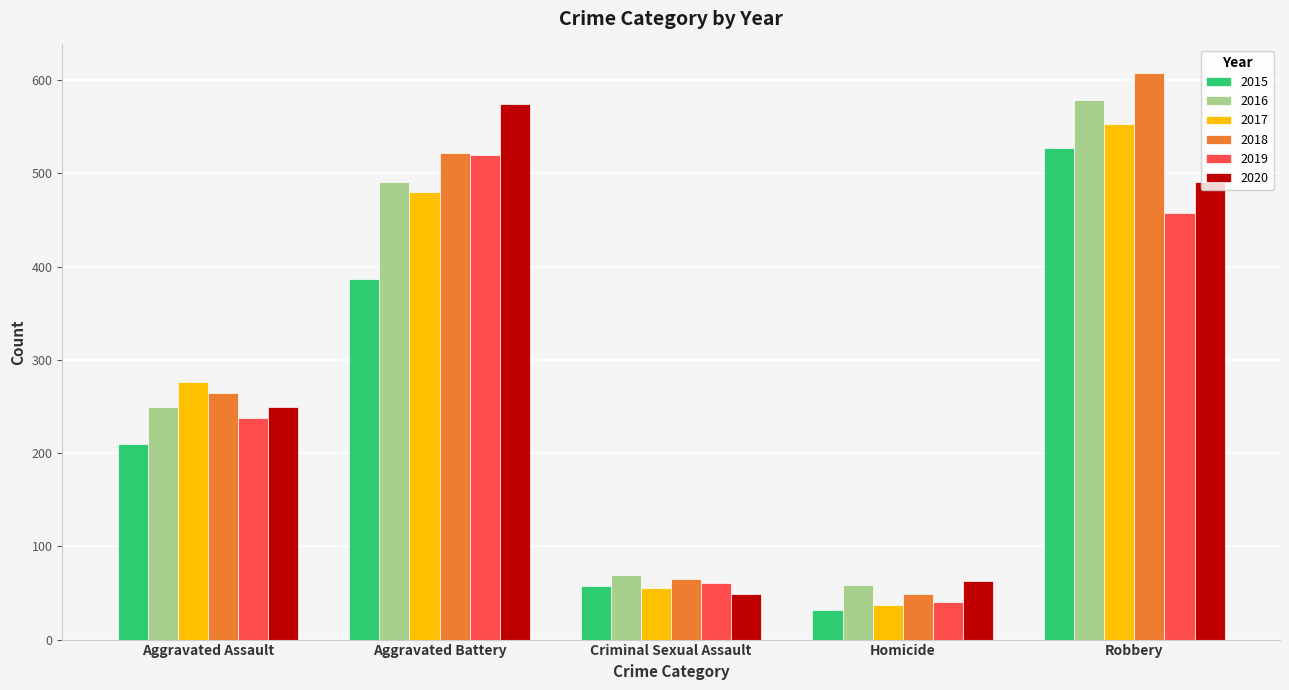

List the labels in order of 2017 value, smallest first.

Homicide, Criminal Sexual Assault, Aggravated Assault, Aggravated Battery, Robbery